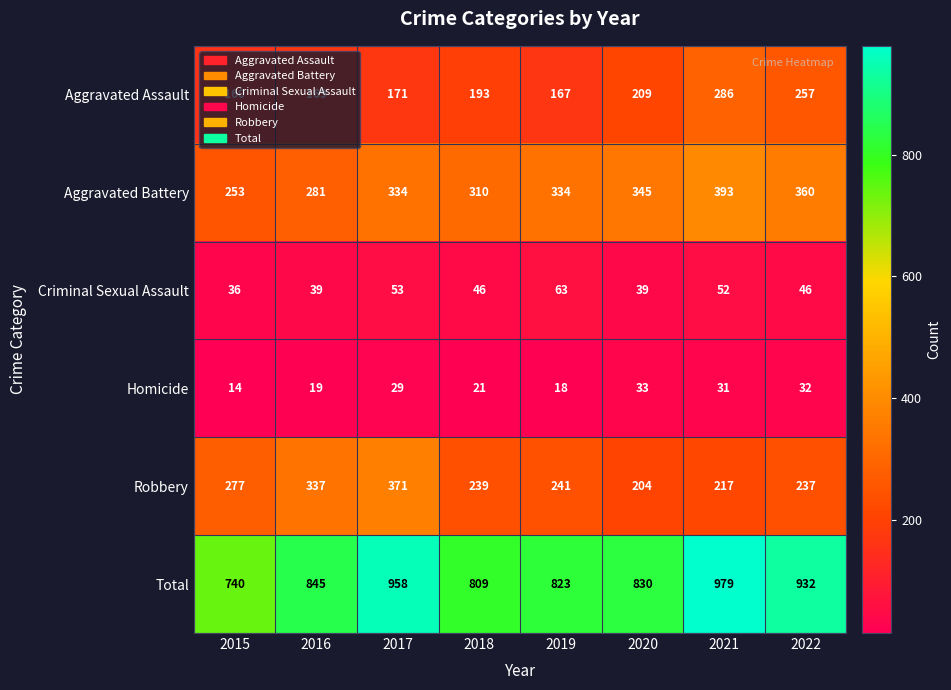

What is the difference between the maximum and second lowest values in the Homicide series?

15